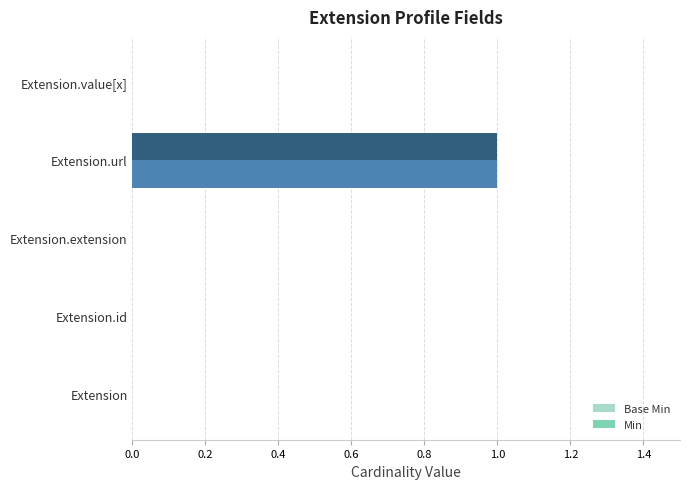

At which category is the sum across all series the highest?

Extension.url